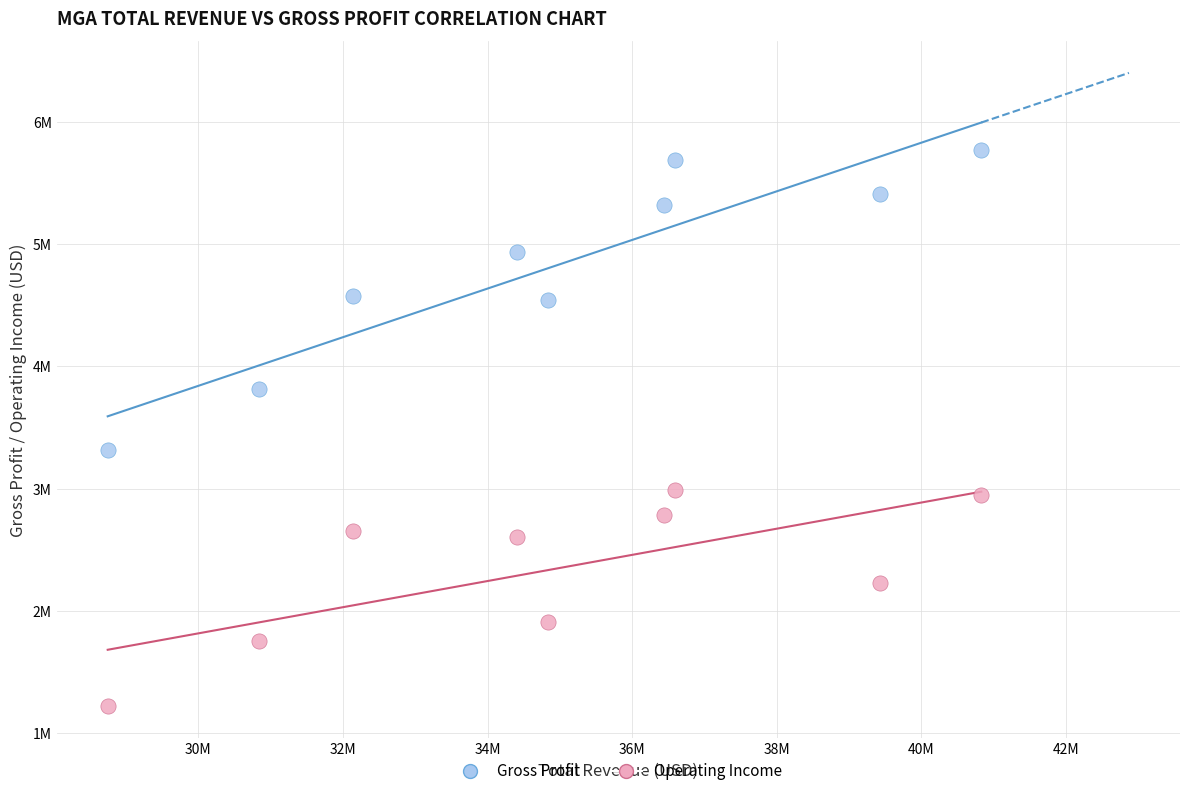

Which series reaches the maximum Y coordinate?

Gross Profit